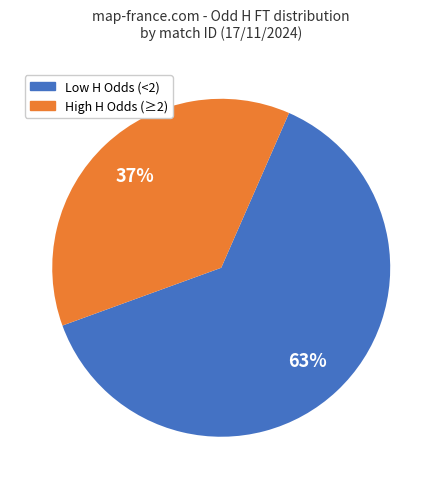

True or false: High H Odds (≥2) accounts for 44% of the total.

False